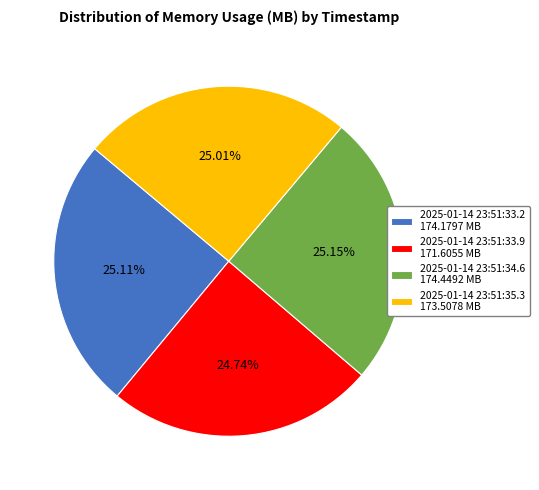

Does 2025-01-14 23:51:34.6 174.4492 MB account for over 50% of the chart?

No